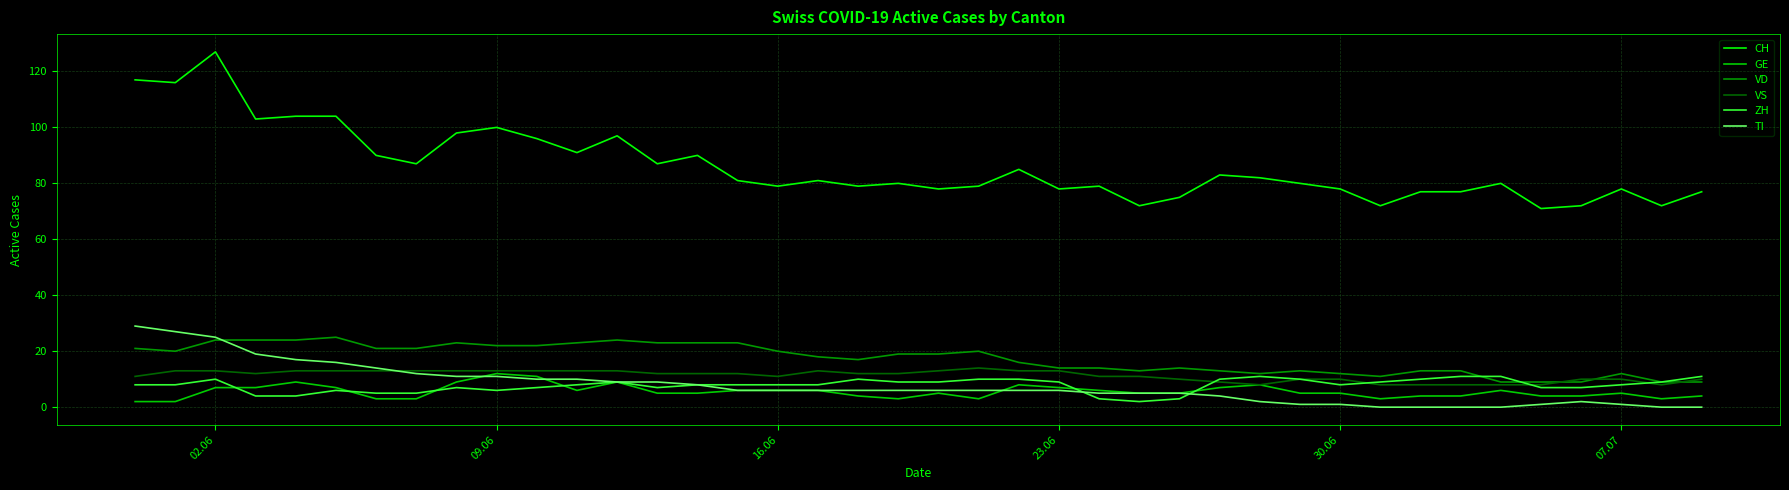

Which series has the largest total across all categories?

CH